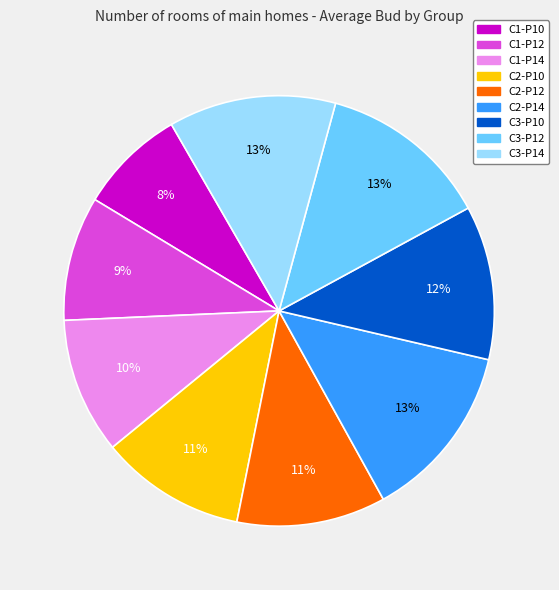

To the nearest percent, what is the difference between the largest and smallest slice percentages?

5%